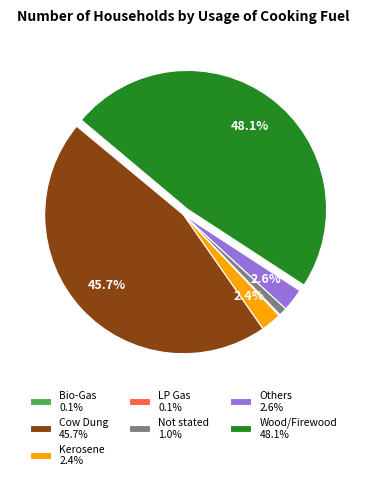

What is the ratio of the value at Not stated 1.0% to the value at Kerosene 2.4%?

0.4